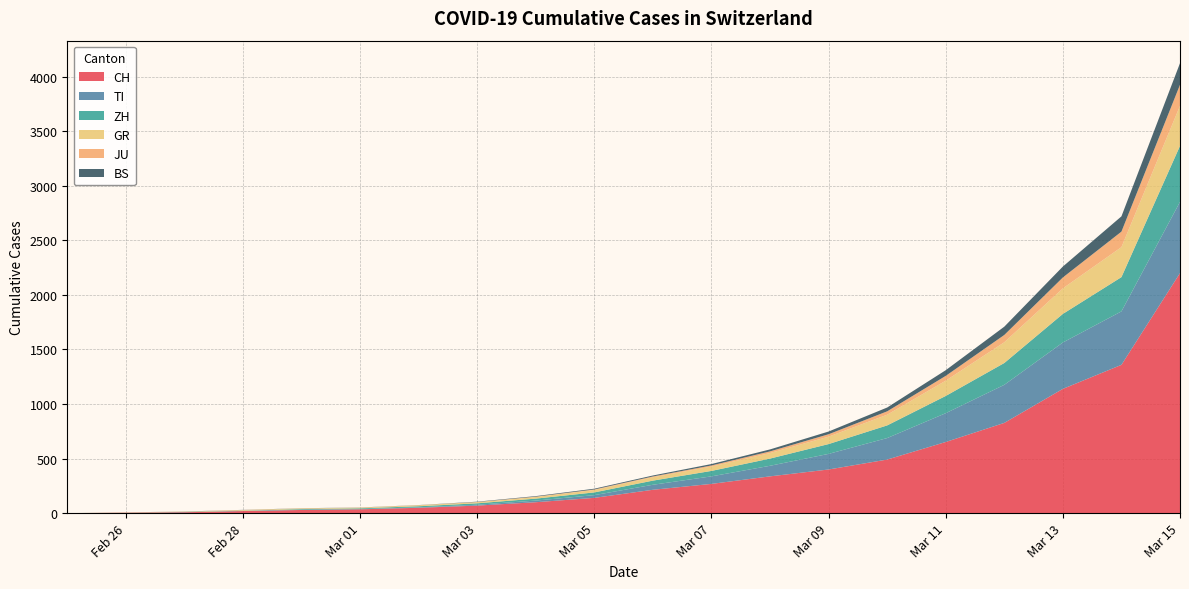

Reading right to left, extract all data points from this chart.

CH: 2020-03-15=2200	2020-03-14=1359	2020-03-13=1139	2020-03-12=827	2020-03-11=652	2020-03-10=491	2020-03-09=400	2020-03-08=337	2020-03-07=268	2020-03-06=214	2020-03-05=140	2020-03-04=100	2020-03-03=69	2020-03-02=49	2020-03-01=35	2020-02-29=29	2020-02-28=19	2020-02-27=8	2020-02-26=4	2020-02-25=0
TI: 2020-03-15=653	2020-03-14=490	2020-03-13=425	2020-03-12=349	2020-03-11=264	2020-03-10=197	2020-03-09=143	2020-03-08=97	2020-03-07=69	2020-03-06=46	2020-03-05=25	2020-03-04=15	2020-03-03=8	2020-03-02=4	2020-03-01=2	2020-02-29=2	2020-02-28=1	2020-02-27=1	2020-02-26=1	2020-02-25=0
ZH: 2020-03-15=513	2020-03-14=314	2020-03-13=262	2020-03-12=200	2020-03-11=158	2020-03-10=116	2020-03-09=90	2020-03-08=66	2020-03-07=50	2020-03-06=38	2020-03-05=25	2020-03-04=18	2020-03-03=13	2020-03-02=10	2020-03-01=7	2020-02-29=6	2020-02-28=2	2020-02-27=2	2020-02-26=0	2020-02-25=0
GR: 2020-03-15=367	2020-03-14=275	2020-03-13=234	2020-03-12=190	2020-03-11=140	2020-03-10=98	2020-03-09=68	2020-03-08=51	2020-03-07=40	2020-03-06=31	2020-03-05=22	2020-03-04=15	2020-03-03=10	2020-03-02=9	2020-03-01=6	2020-02-29=6	2020-02-28=6	2020-02-27=2	2020-02-26=2	2020-02-25=0
JU: 2020-03-15=193	2020-03-14=142	2020-03-13=100	2020-03-12=67	2020-03-11=44	2020-03-10=31	2020-03-09=22	2020-03-08=15	2020-03-07=10	2020-03-06=7	2020-03-05=5	2020-03-04=3	2020-03-03=2	2020-03-02=1	2020-03-01=1	2020-02-29=1	2020-02-28=1	2020-02-27=1	2020-02-26=0	2020-02-25=0
BS: 2020-03-15=198	2020-03-14=140	2020-03-13=100	2020-03-12=76	2020-03-11=52	2020-03-10=35	2020-03-09=25	2020-03-08=18	2020-03-07=13	2020-03-06=9	2020-03-05=7	2020-03-04=5	2020-03-03=3	2020-03-02=1	2020-03-01=1	2020-02-29=1	2020-02-28=1	2020-02-27=1	2020-02-26=0	2020-02-25=0